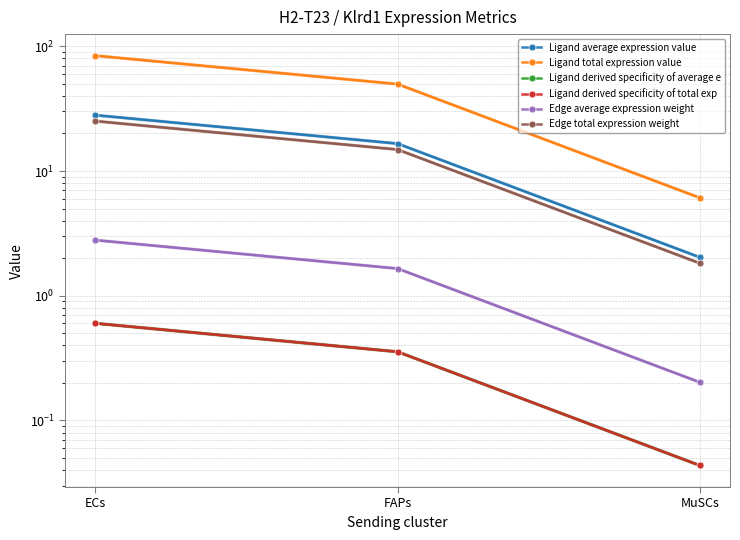

The value of Ligand average expression value at MuSCs is 2.0. True or false?

True